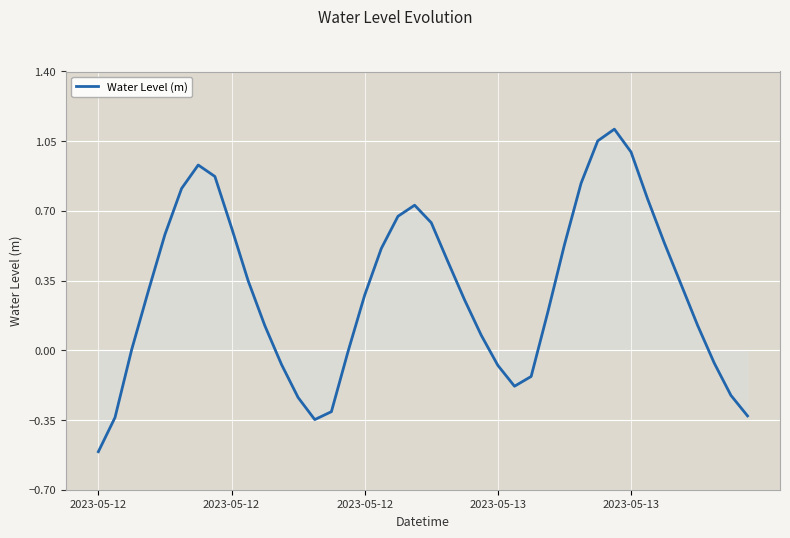

What is the difference between the maximum and minimum values?

1.6